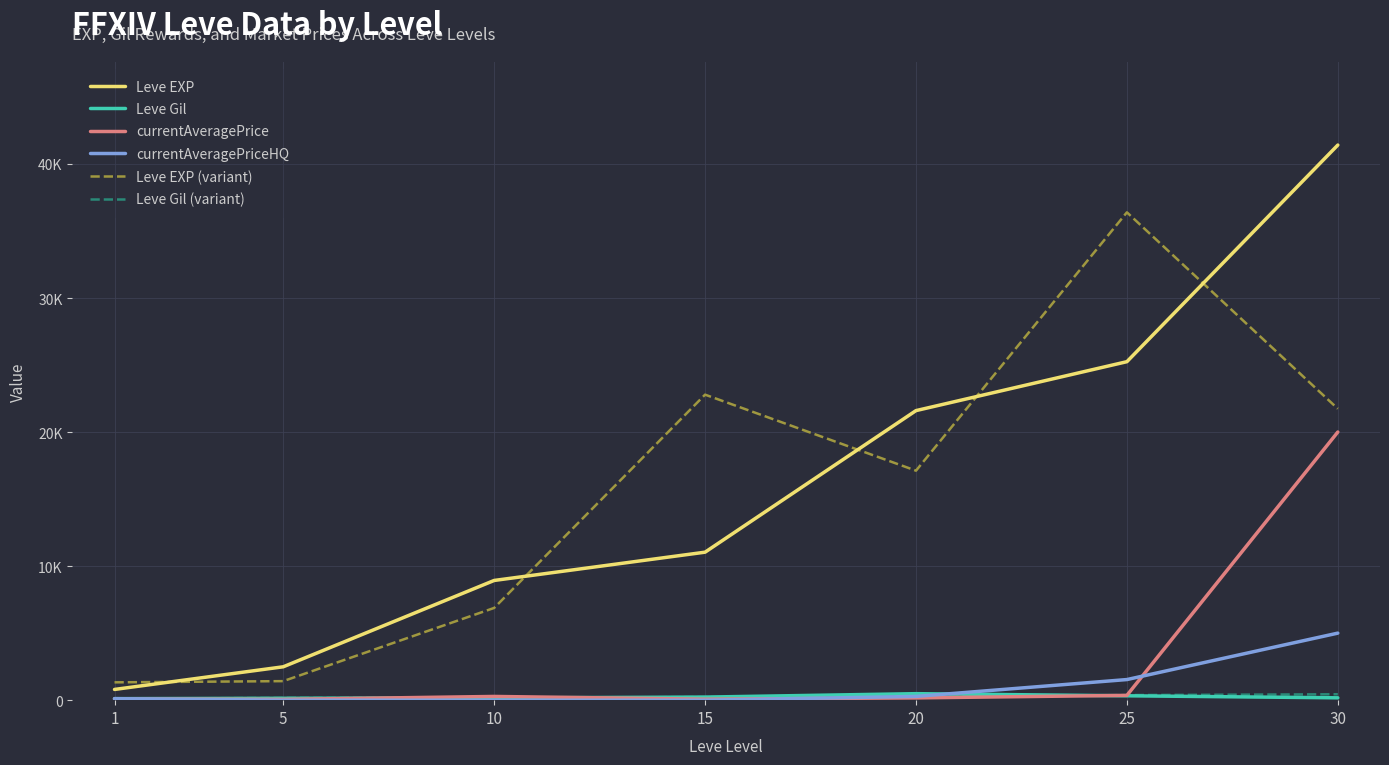

Which series changed the most between 25 and 30?

currentAveragePrice